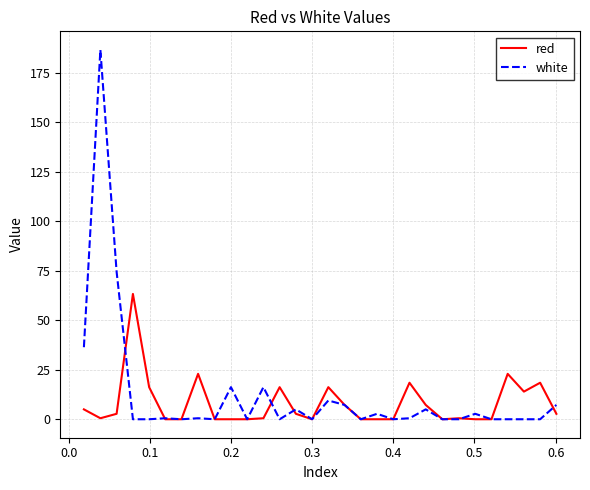

Which series has the widest spread of values?

white